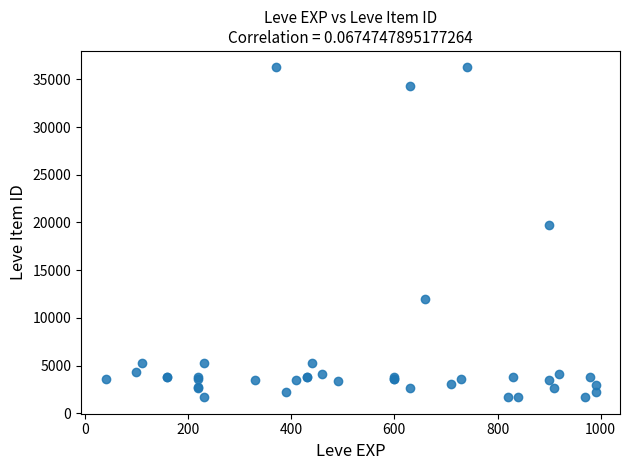

What Y value in the scatter plot is closest to 18967?

19744